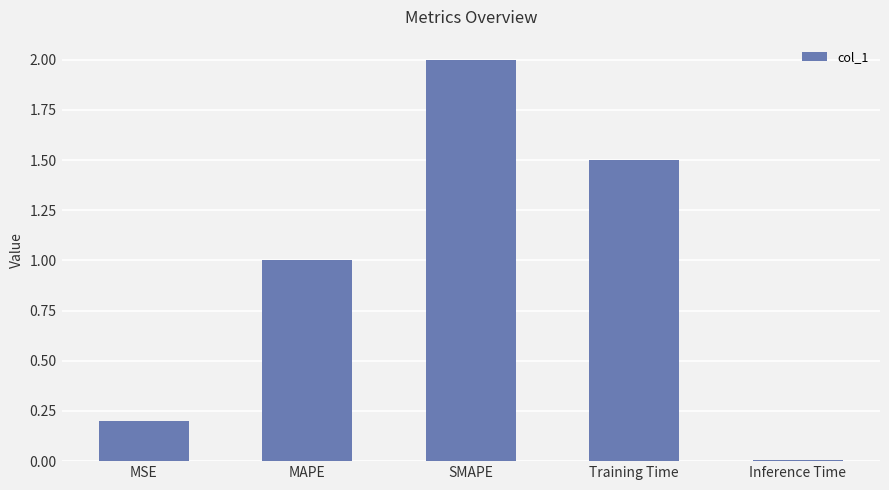

The value at MAPE is 1.0. True or false?

True